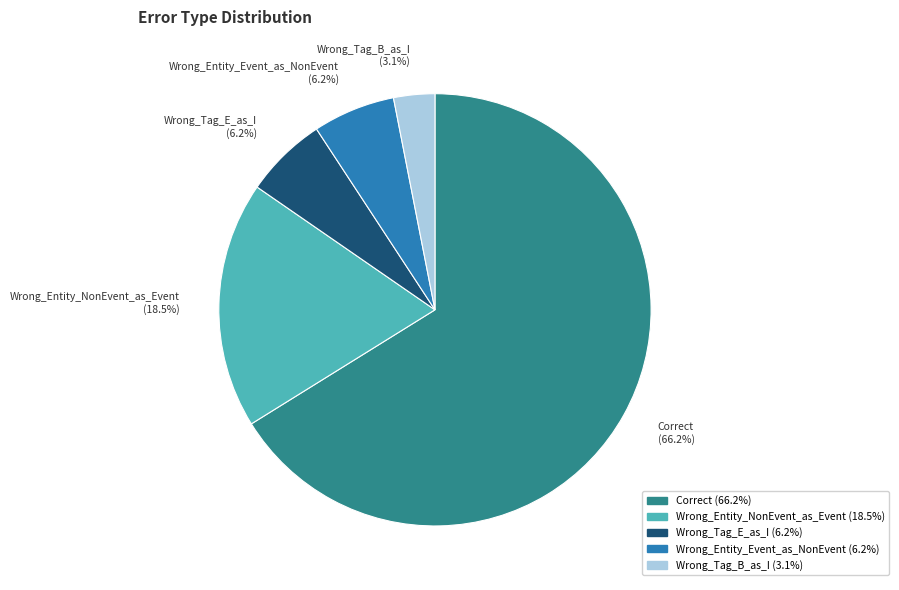

Which category has the biggest portion of the pie?

Correct